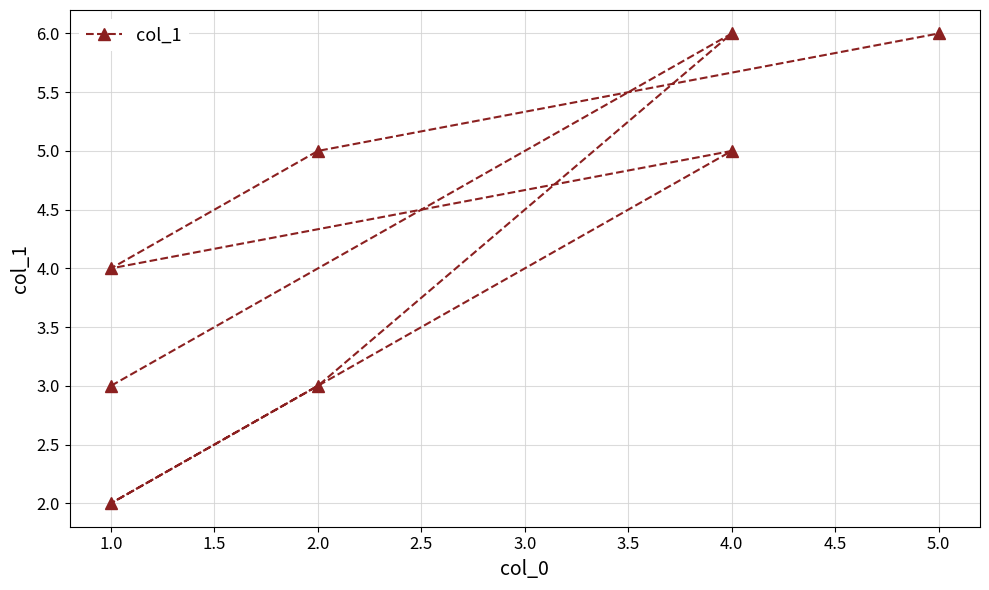

Reading right to left, extract all data points from this chart.

6	5	4	5	2	3	6	3